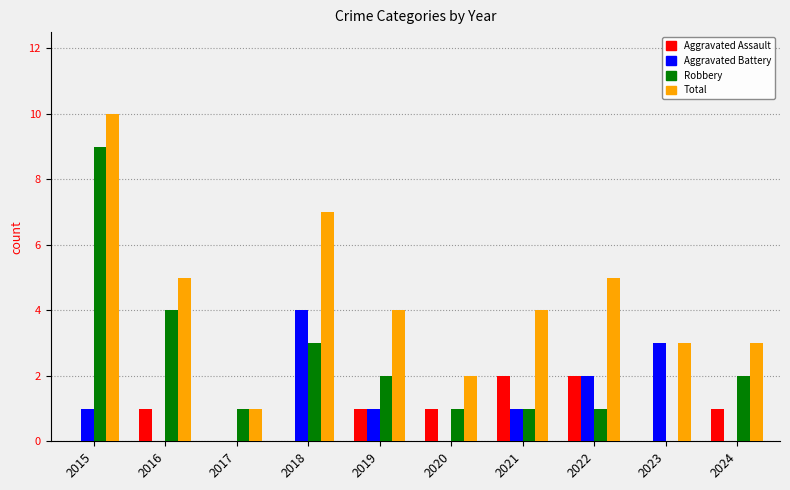

Between 2015 and 2019, which series saw the biggest shift?

Robbery